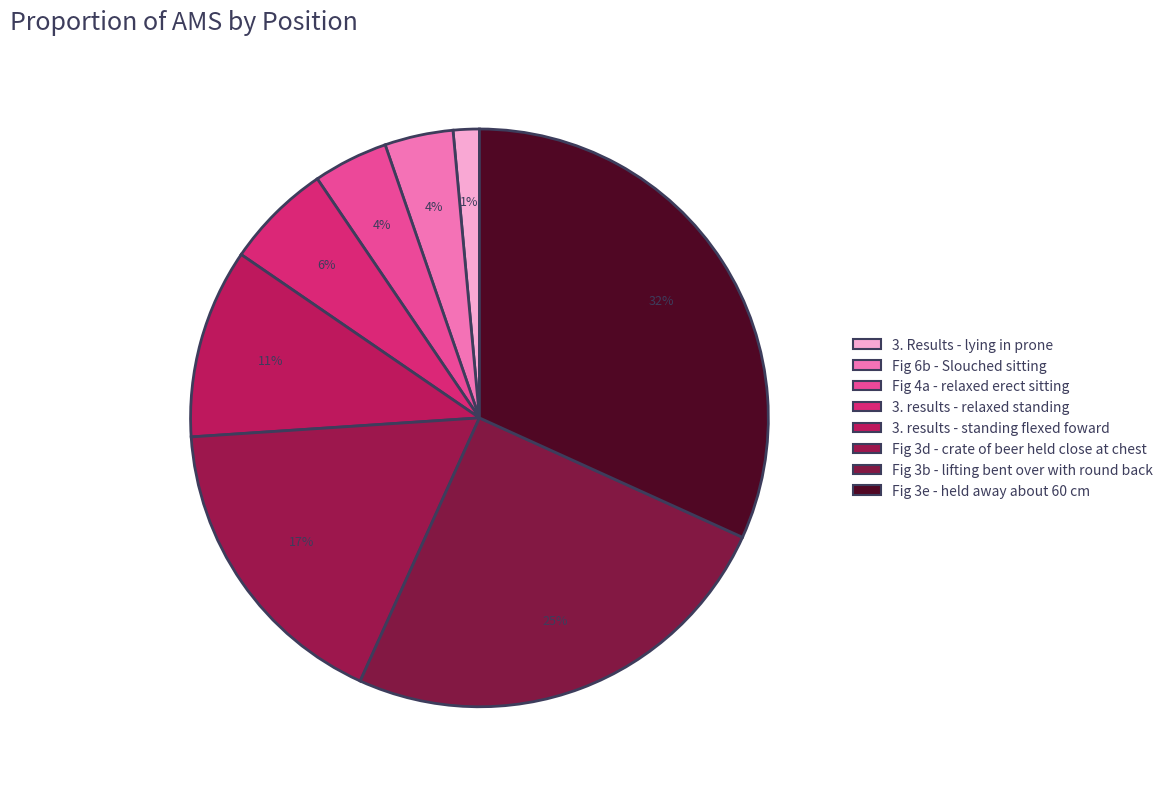

What percentage is NOT represented by Fig 3d - crate of beer held close at chest?

82.8%